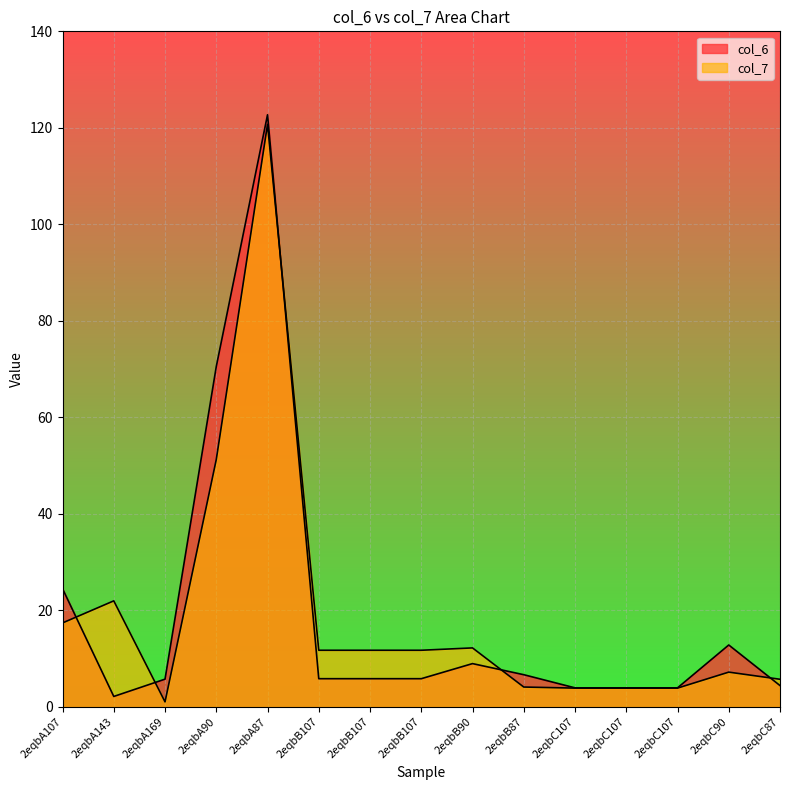

Which series has the largest total across all categories?

col_7